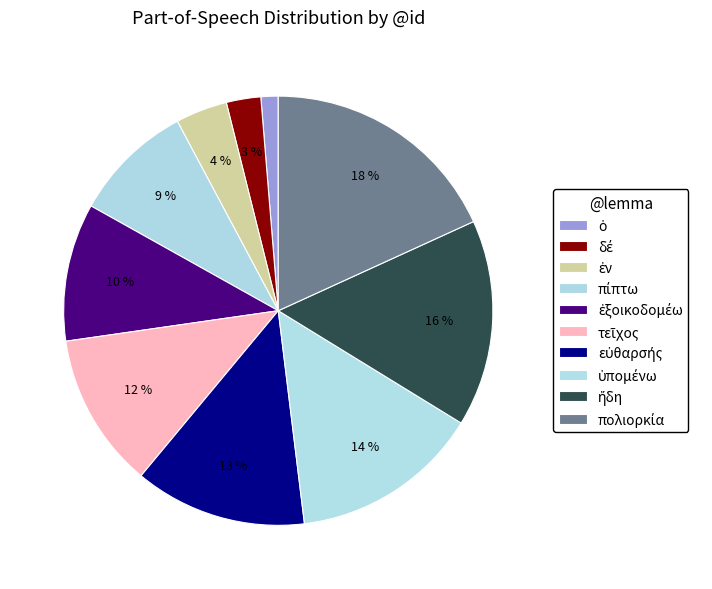

To the nearest percent, what is the average slice percentage?

10%